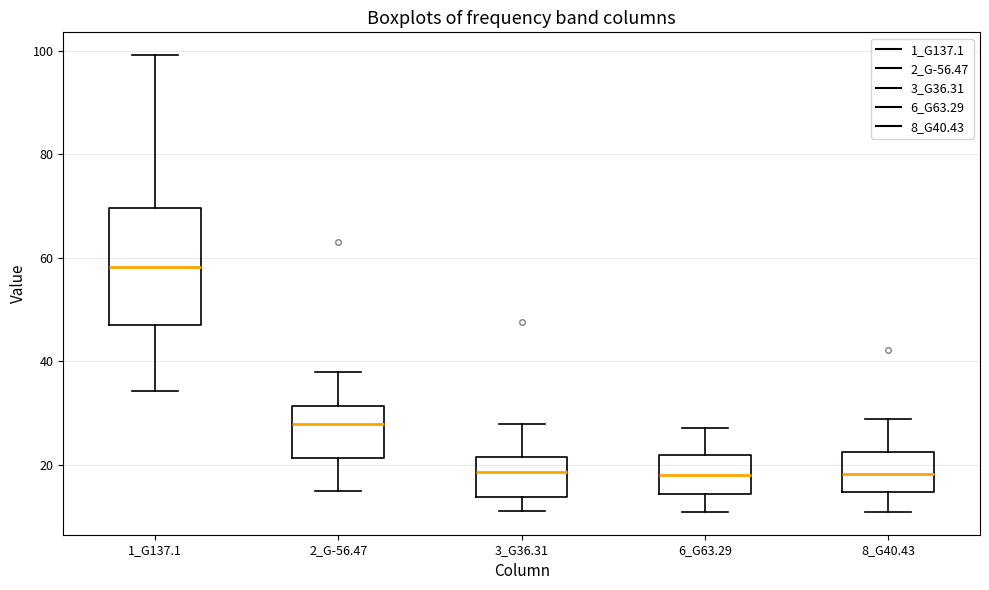

Reading left to right, read every box against the y-axis: the position of its median line, the range the box covers, and the ends of its whiskers. The values are not printed on the chart, so give them approximately, as read against the axis.

1_G137.1: median 58, box 46 to 70, whiskers 34 to 100
2_G-56.47: median 28, box 22 to 32, whiskers 14 to 38
3_G36.31: median 18, box 14 to 22, whiskers 12 to 28
6_G63.29: median 18, box 14 to 22, whiskers 10 to 28
8_G40.43: median 18, box 14 to 22, whiskers 10 to 28